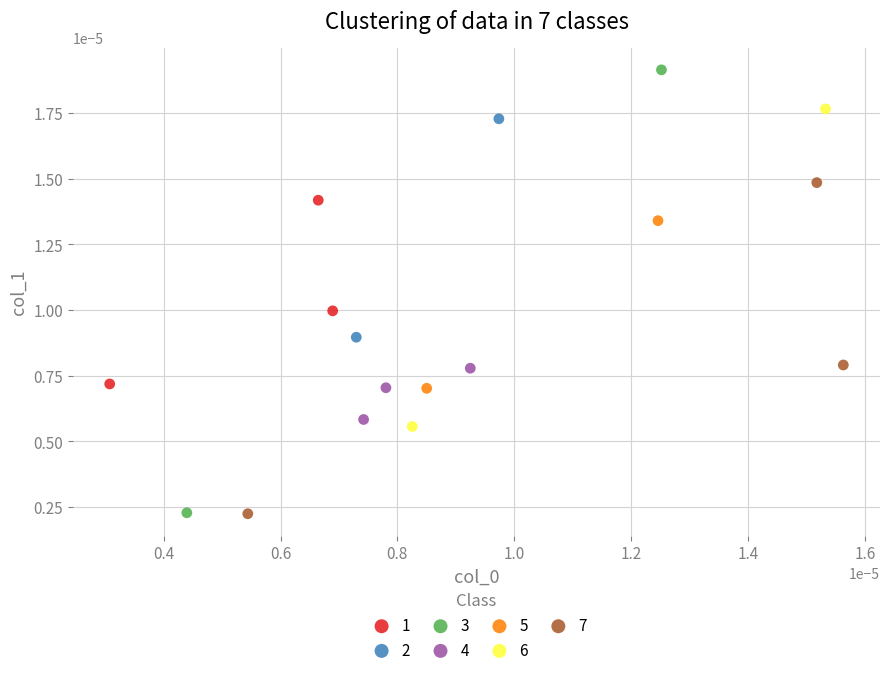

What are all the series names shown in the legend?

1, 2, 3, 4, 5, 6, 7